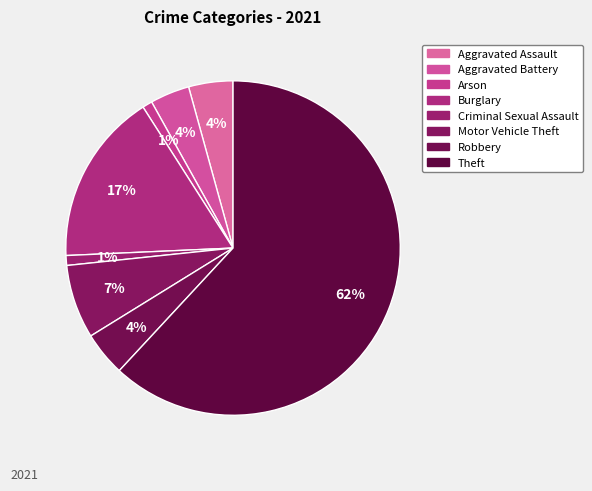

Between Burglary and Arson, which is larger?

Burglary